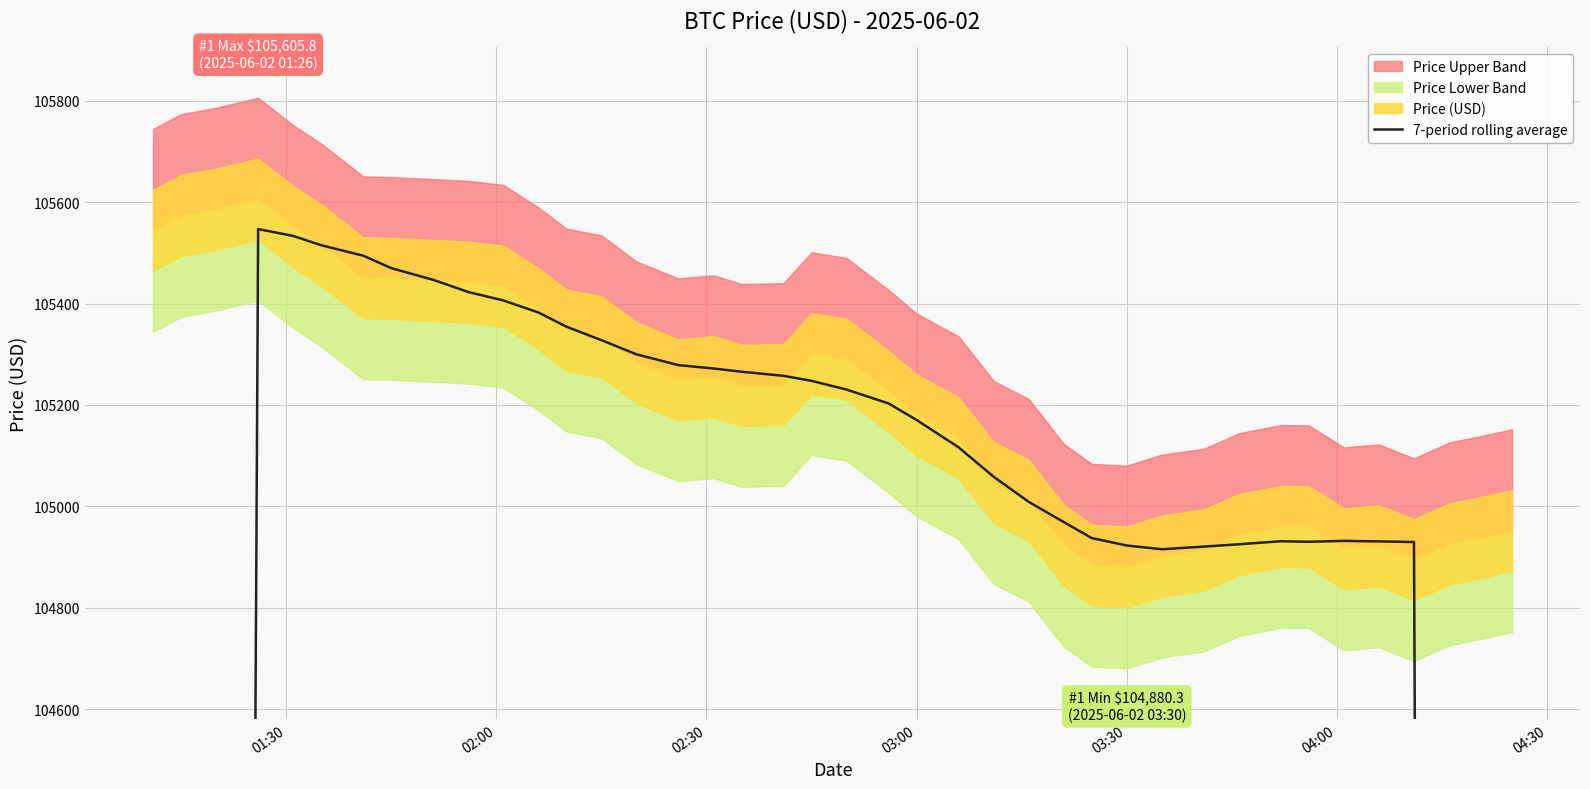

How many data points are above 105170?

20